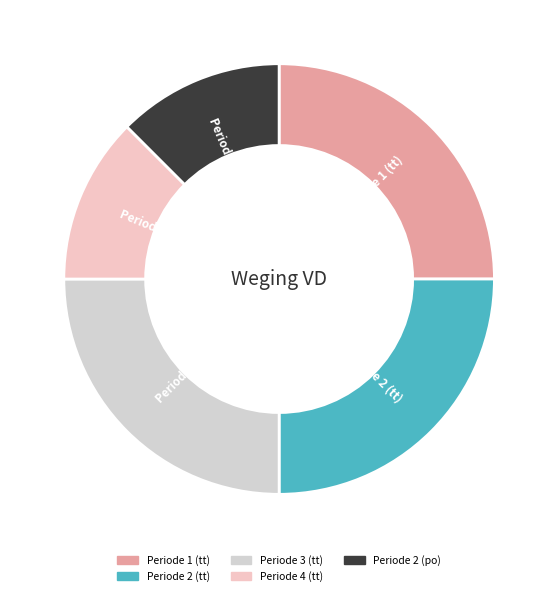

Do Periode 2 (tt) and Periode 4 (tt) together represent more than half of the pie?

No